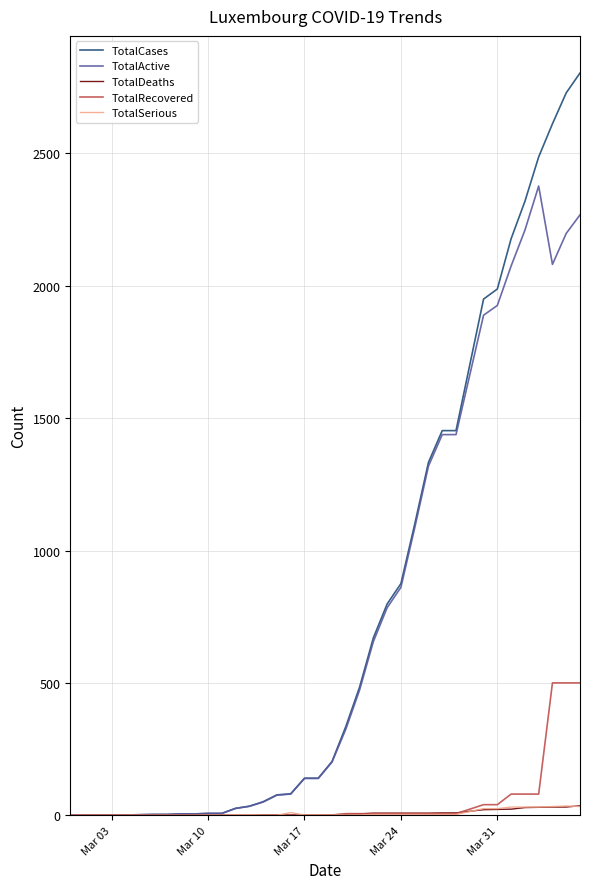

Which series has the largest range (max minus min)?

TotalCases